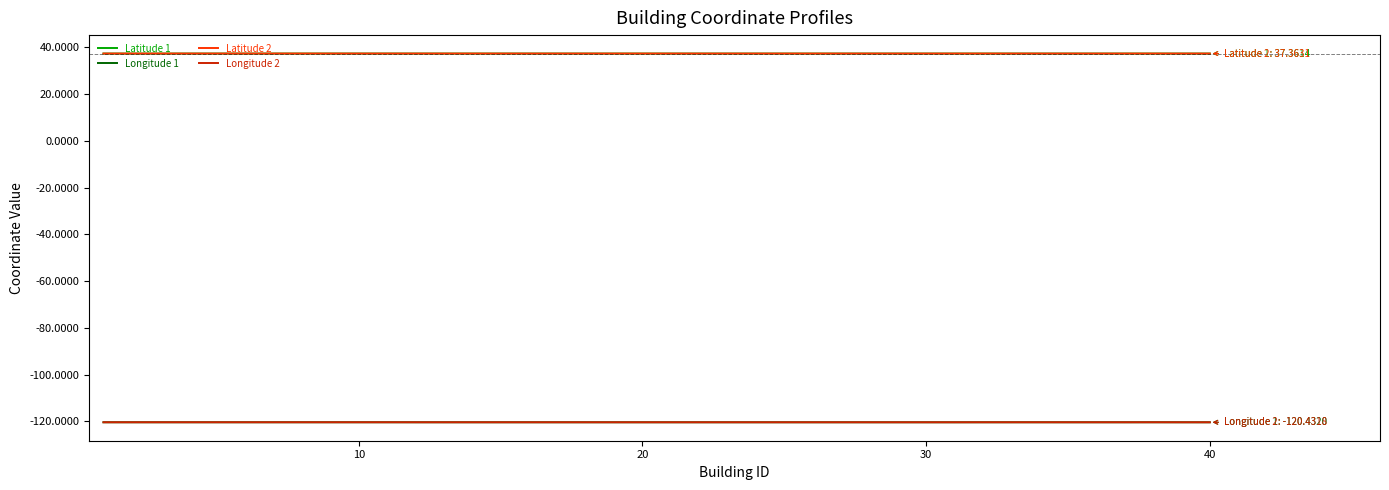

True or false: Latitude 1 and Longitude 2 cross at least once.

False